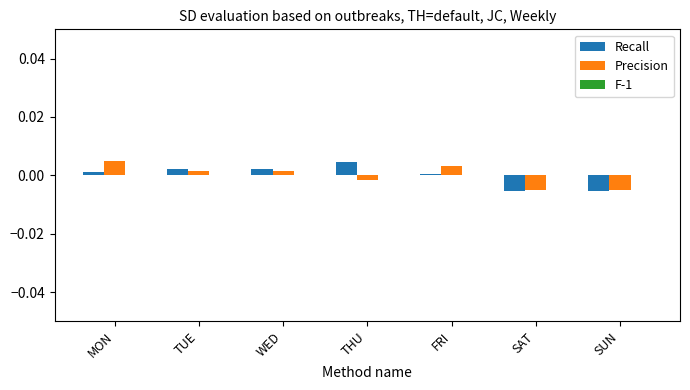

What is the label of the 4th bar from the right?

THU